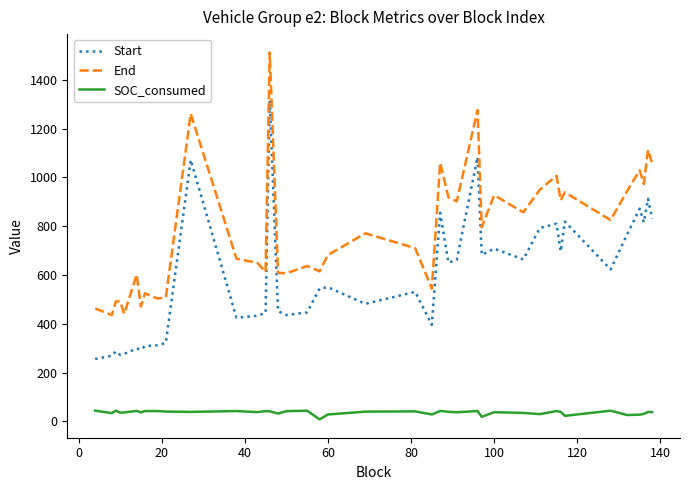

True or false: SOC_consumed and End cross at least once.

False